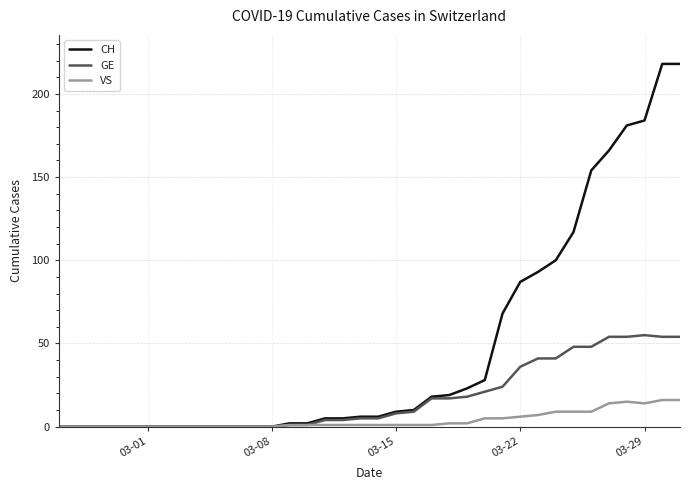

What is the difference between the second highest and minimum values in the CH series?

218